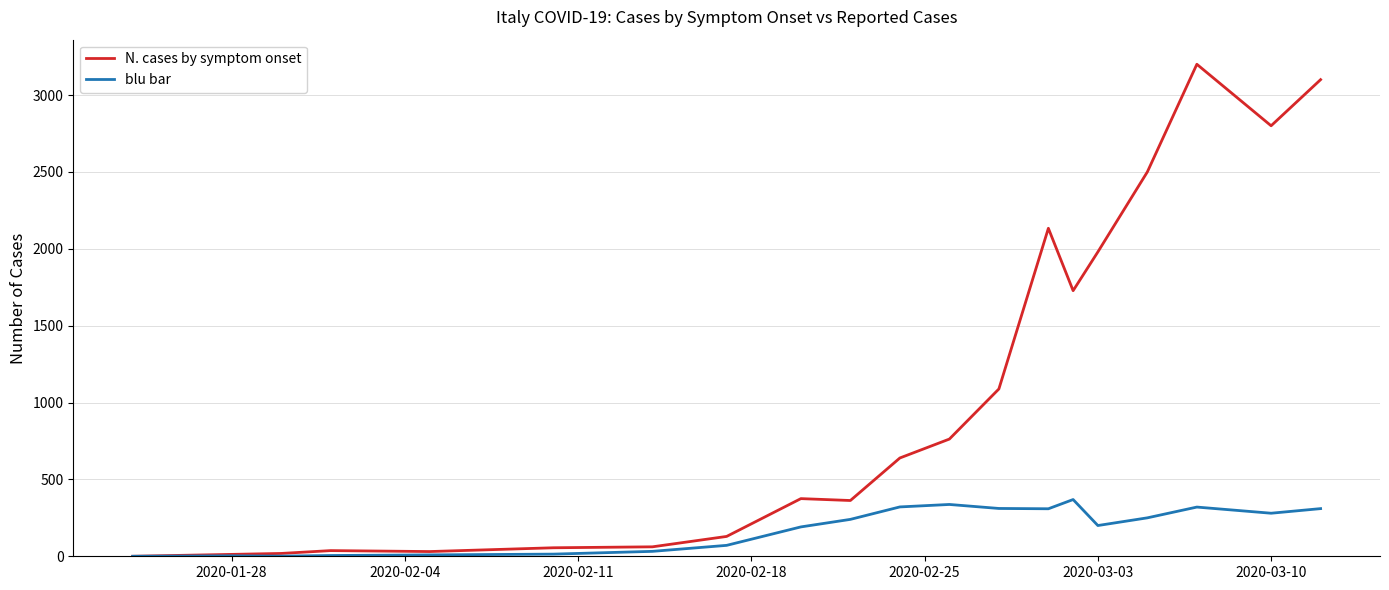

What is the highest value of the blu bar series?

369.0